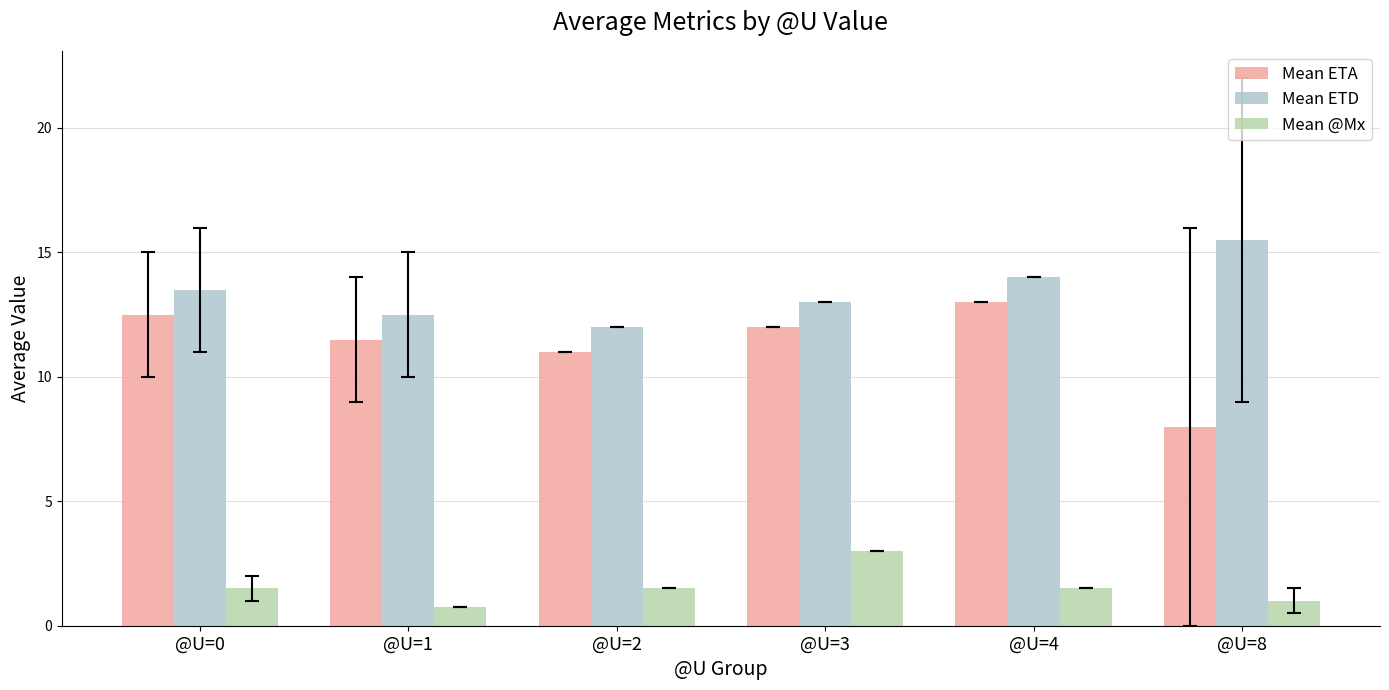

Reading left to right, what are all the values shown in this chart?

Mean ETA: @U=0=12.5	@U=1=11.5	@U=2=11.0	@U=3=12.0	@U=4=13.0	@U=8=8.0
Mean ETD: @U=0=13.5	@U=1=12.5	@U=2=12.0	@U=3=13.0	@U=4=14.0	@U=8=15.5
Mean @Mx: @U=0=1.5	@U=1=0.8	@U=2=1.5	@U=3=3.0	@U=4=1.5	@U=8=1.0